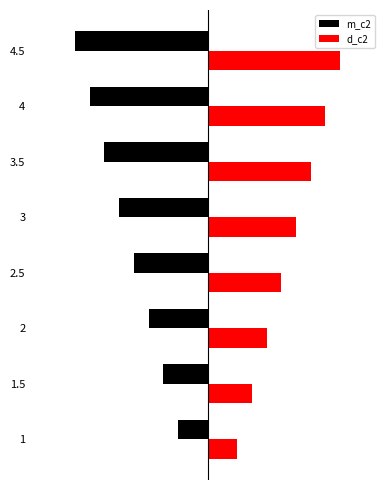

True or false: d_c2 has a value of 0.7 at 2.

False